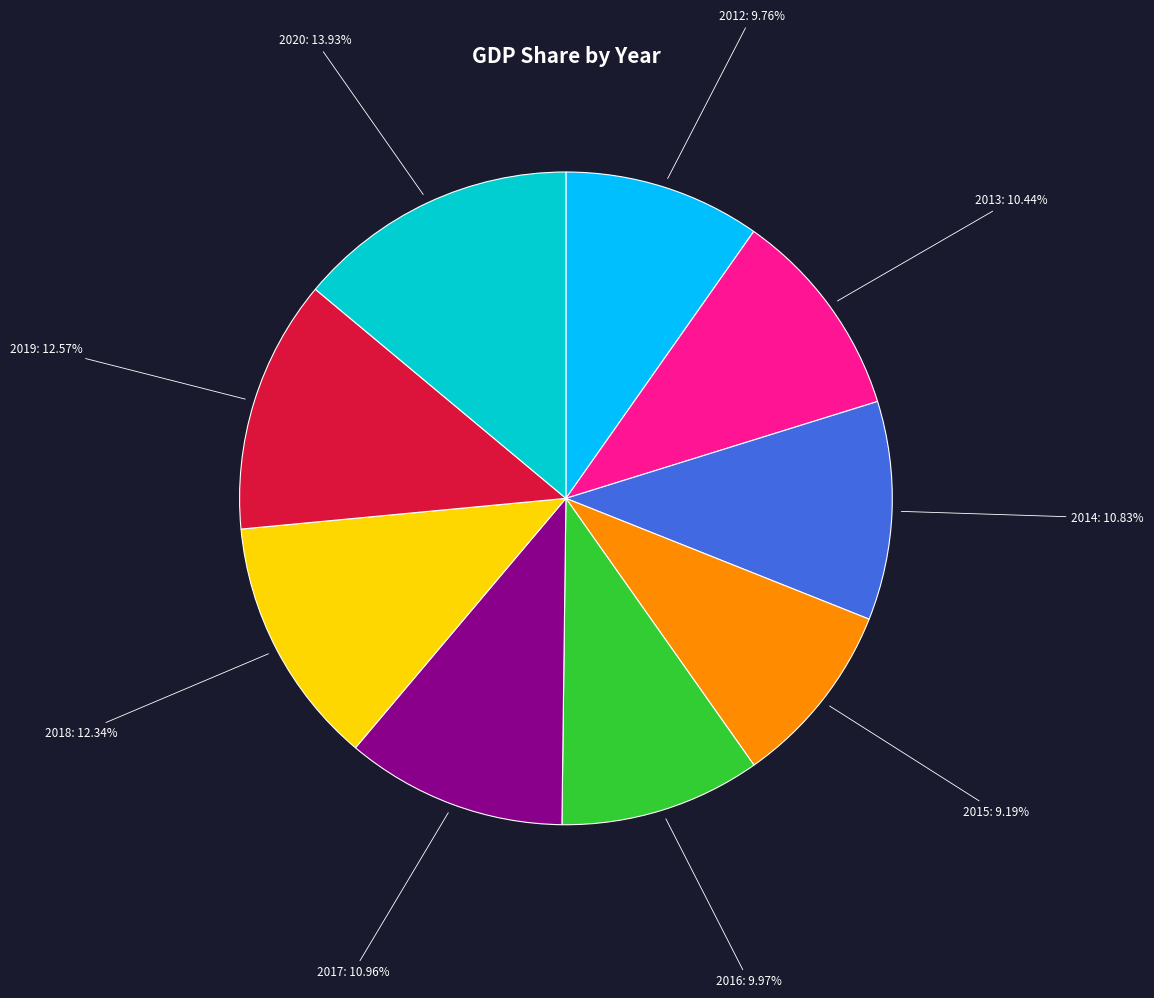

How many segments does this pie chart have?

9